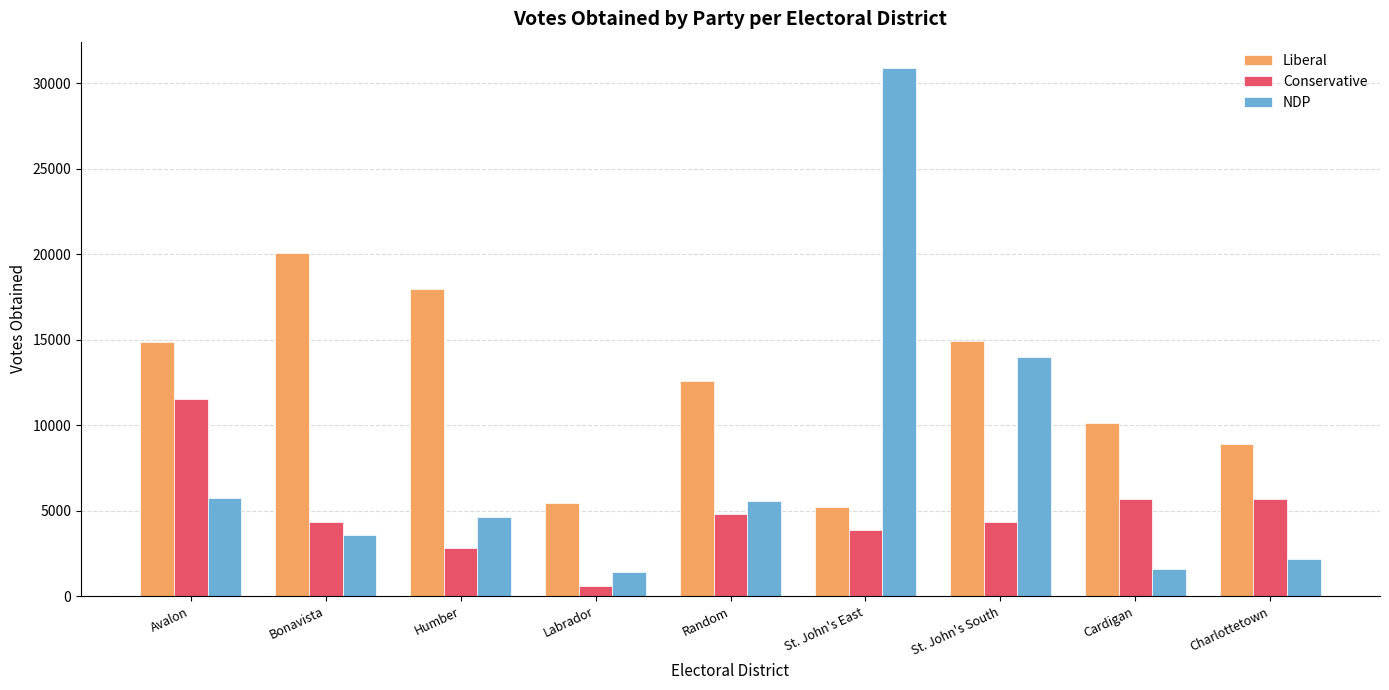

Read the Liberal value at Random, to the nearest 100.

12600